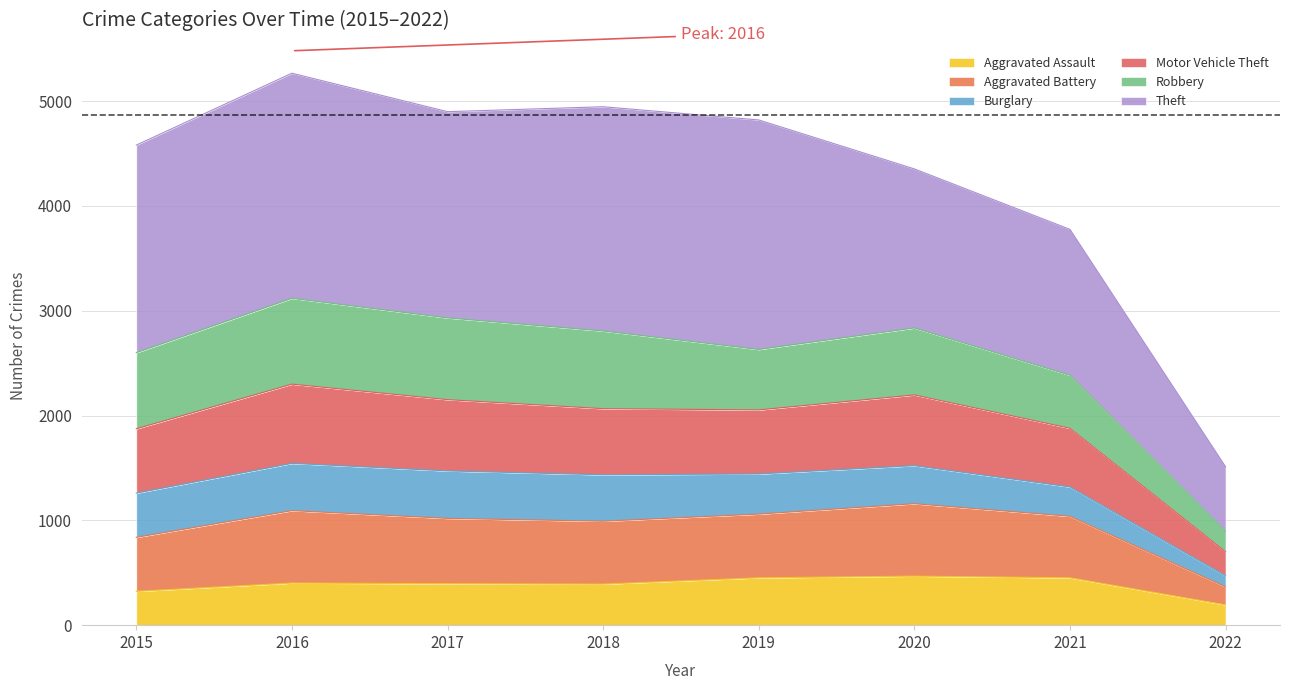

Where is the first local minimum for Aggravated Assault?

2018